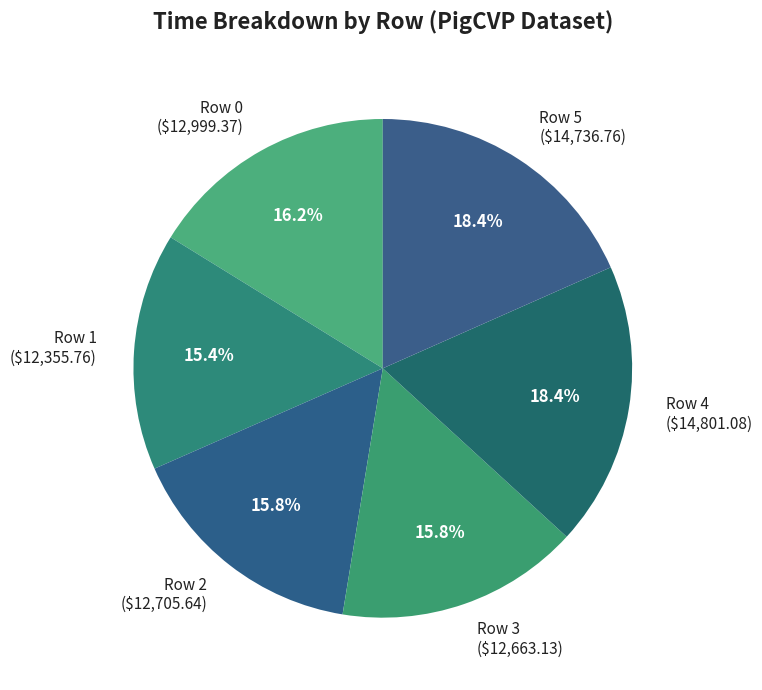

The Row 5 slice represents 26% of the pie. True or false?

False